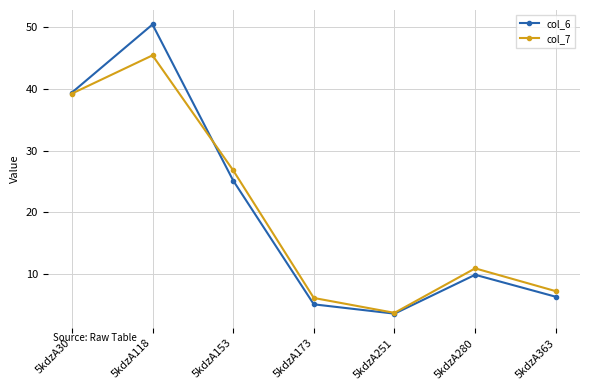

What is the value of the col_6 point at the 2nd from the left?

50.4